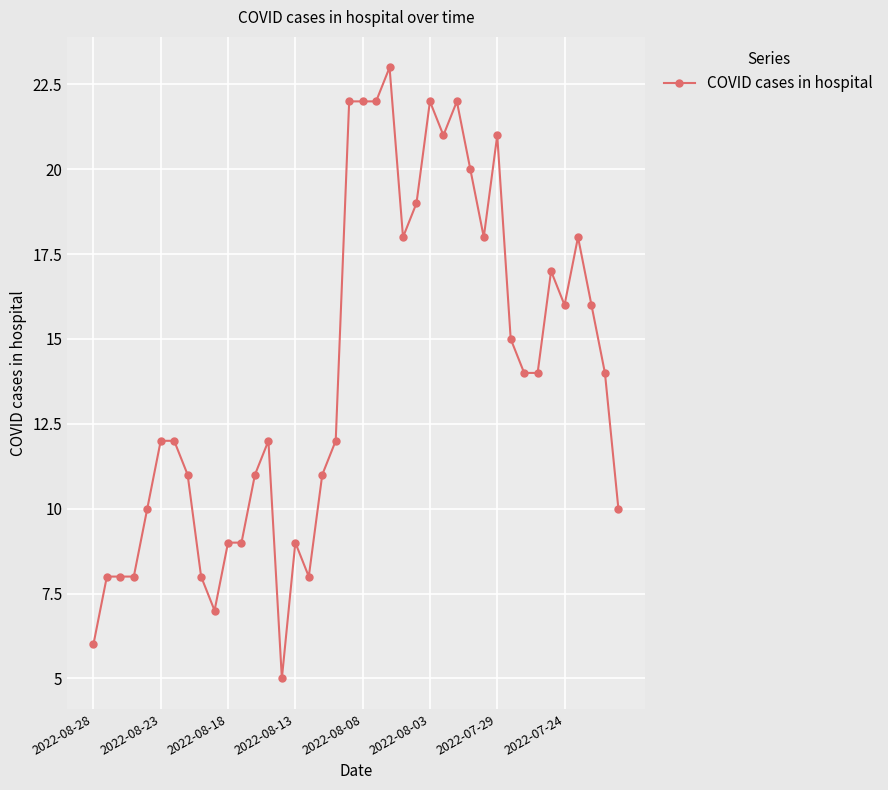

What is the greatest value displayed?

23